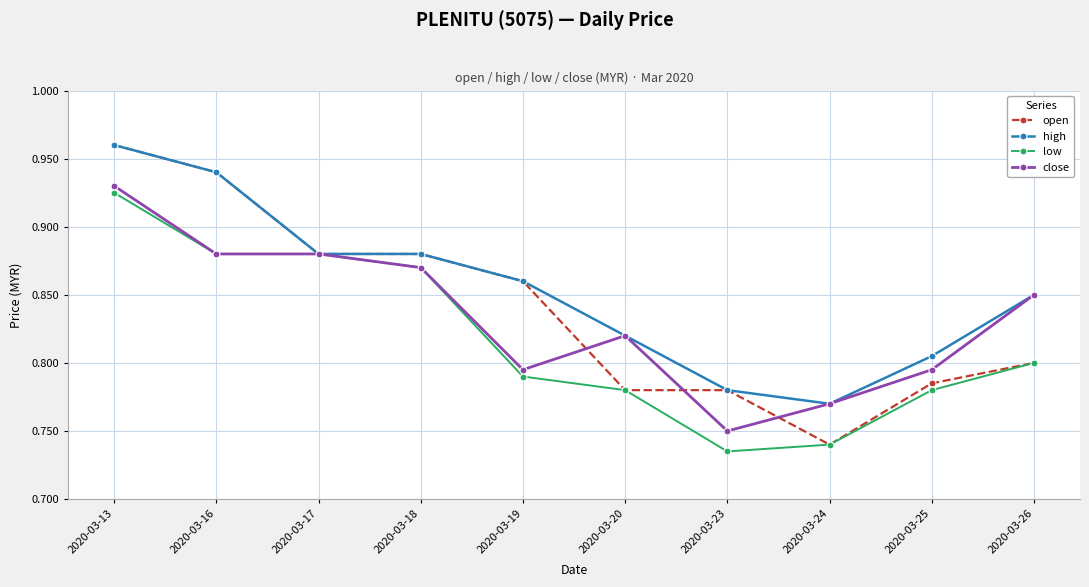

Is it true that low equals 1.2 at 2020-03-26?

False